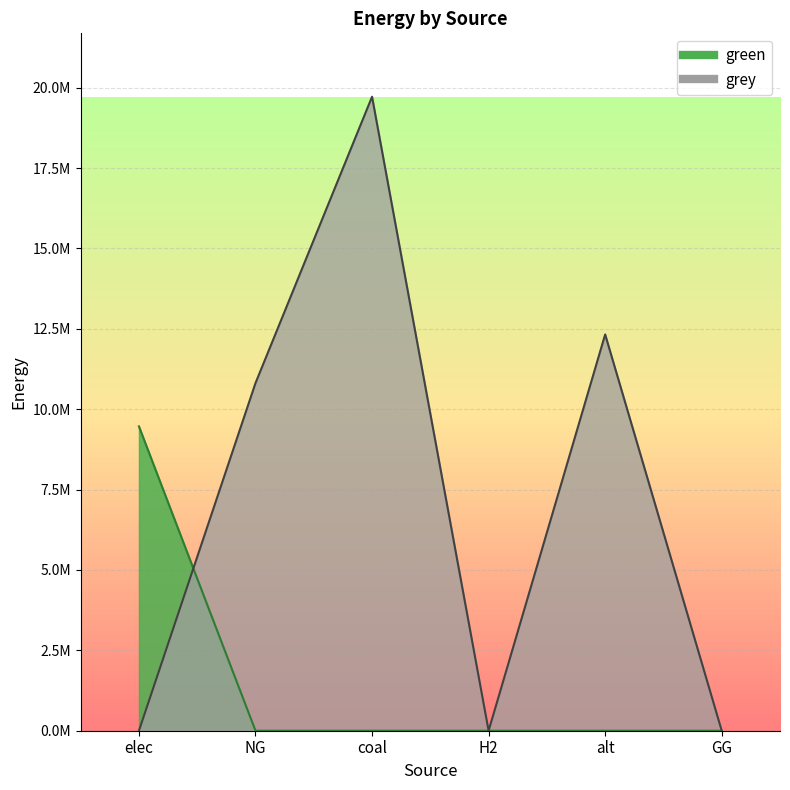

At which label does green reach its peak?

elec